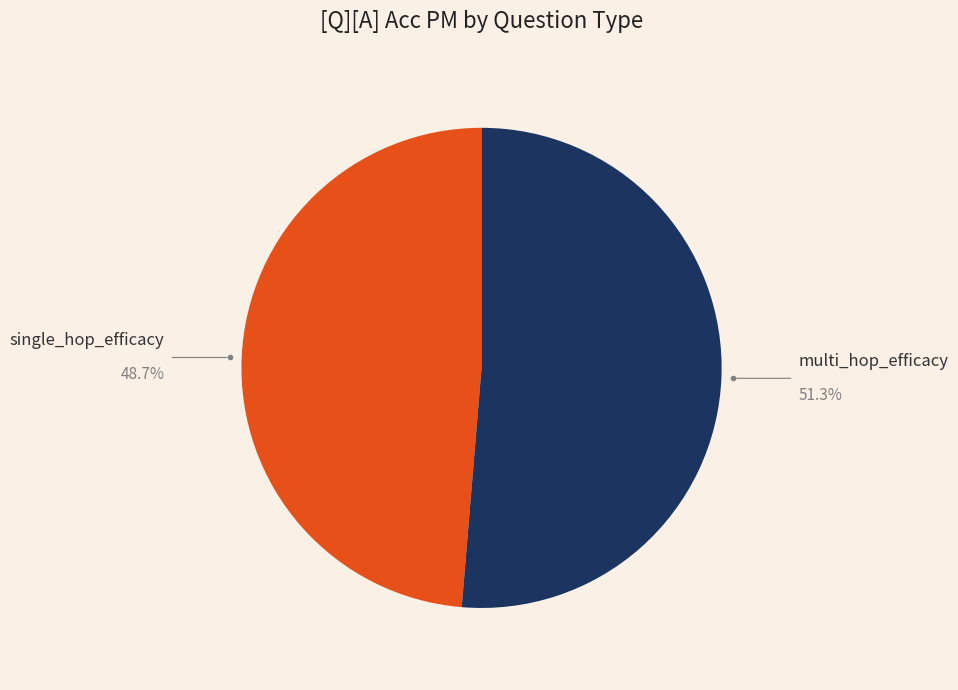

What percentage is the single_hop_efficacy slice, to the nearest percent?

49%